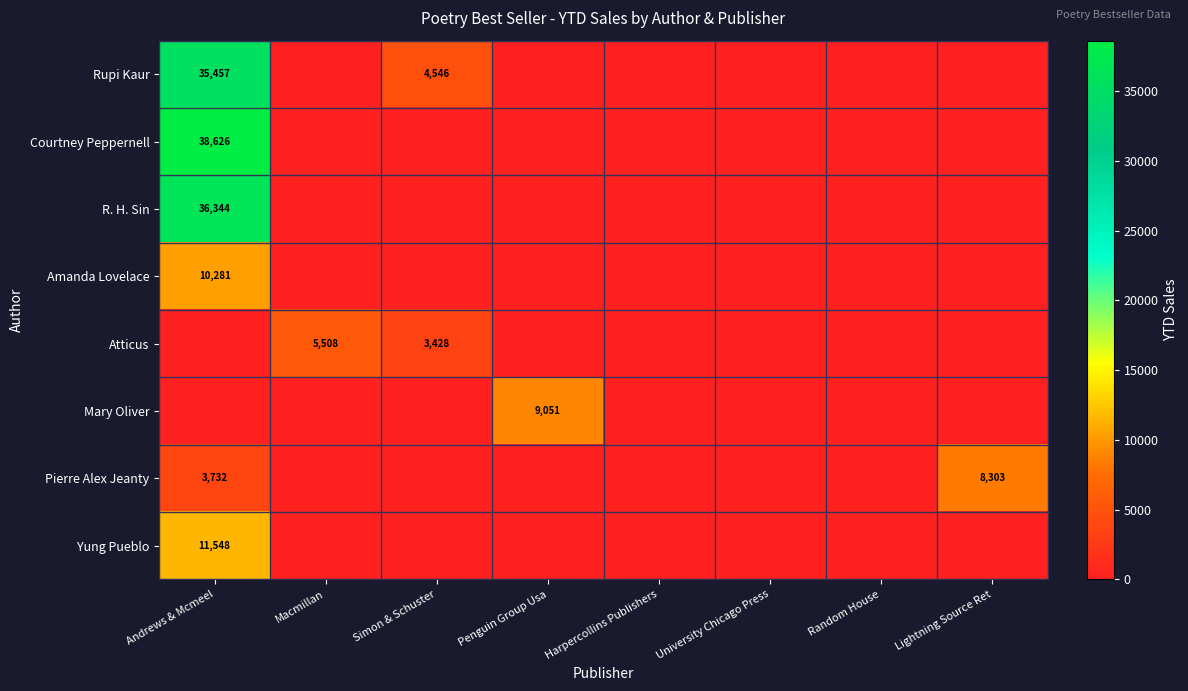

The Atticus series shows 5508 at Macmillan. True or false?

True